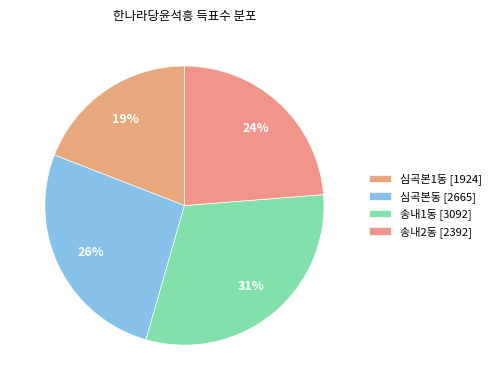

Which has a higher value, 심곡본1동 or 송내2동?

송내2동